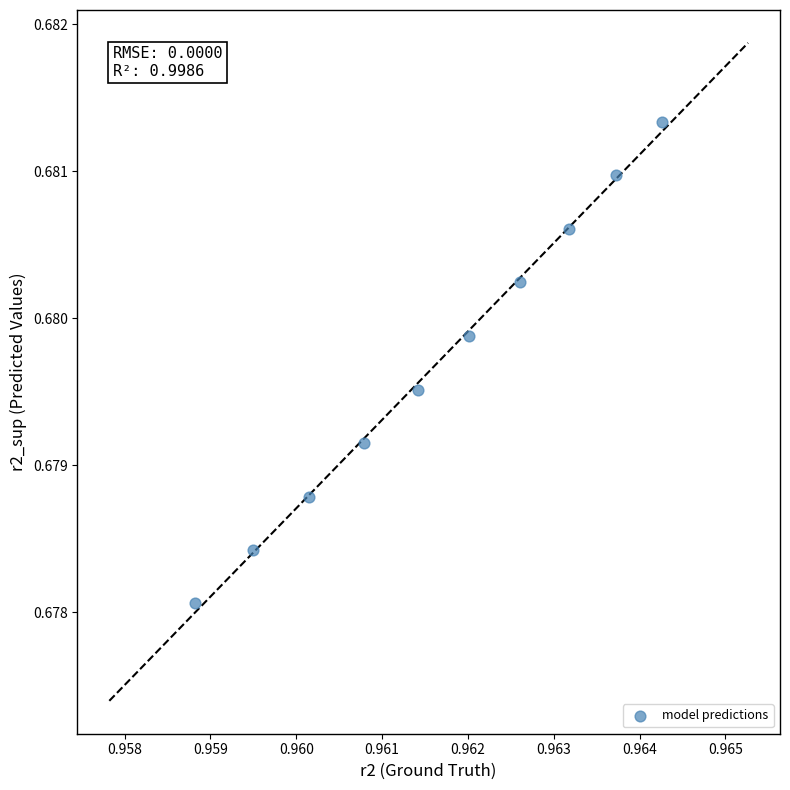

What is the average X value?

1.0